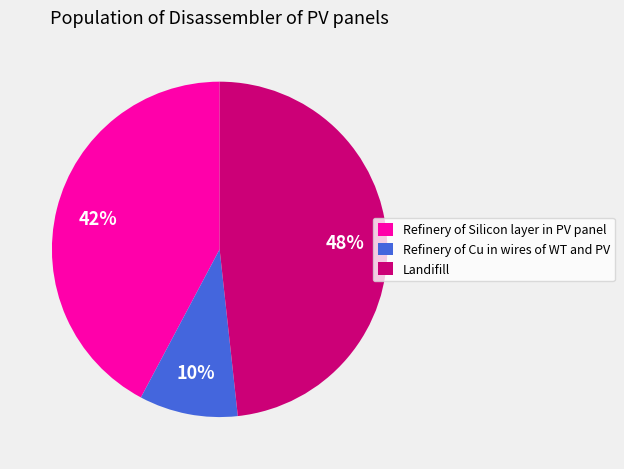

The Refinery of Silicon layer in PV panel slice represents 42% of the pie. True or false?

True